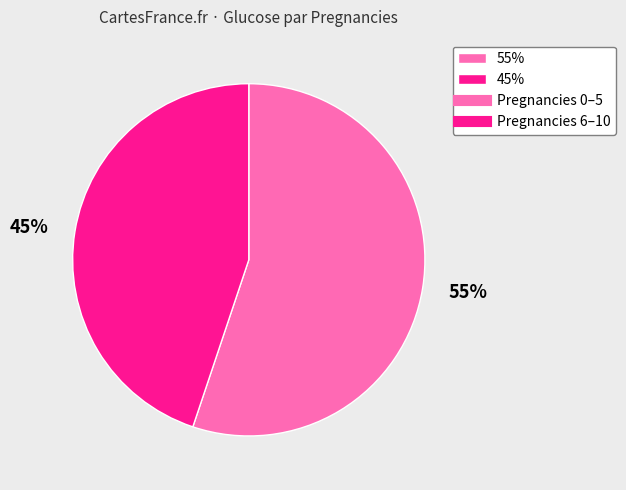

Rank the categories by value from highest to lowest.

55%, 45%